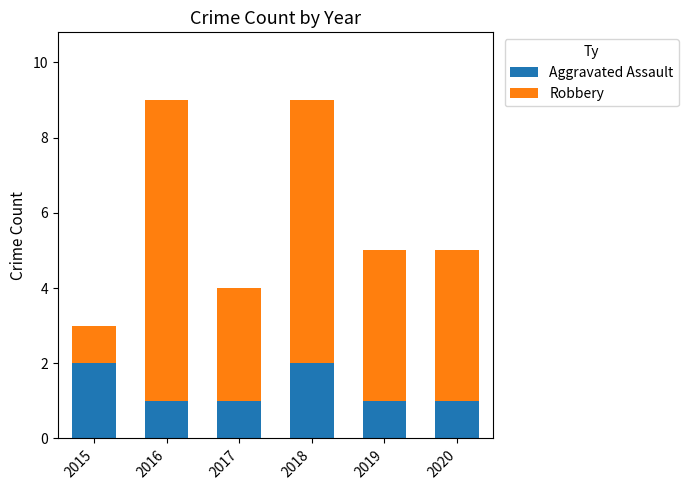

What is the total value across all series at 2019?

5